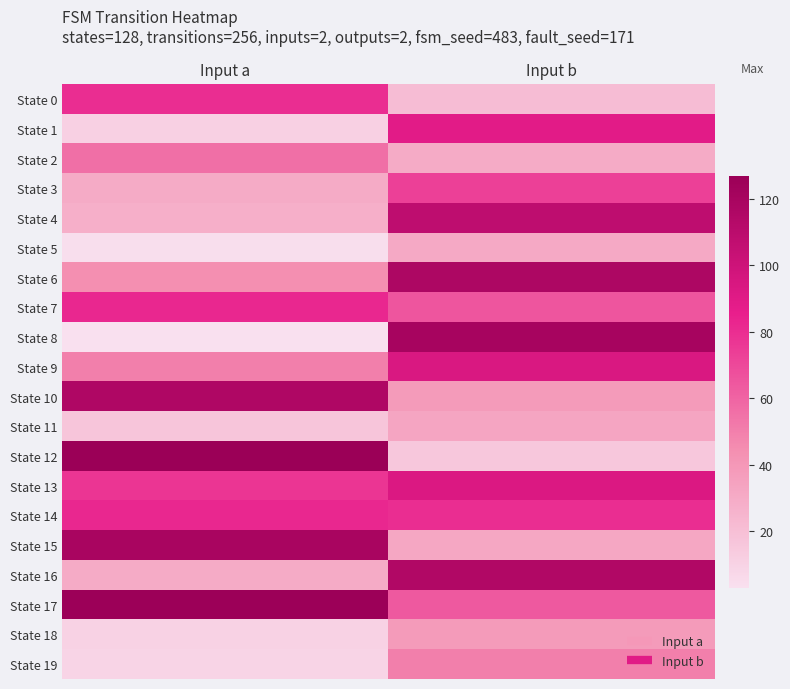

At which category is the sum across all series the highest?

Input b